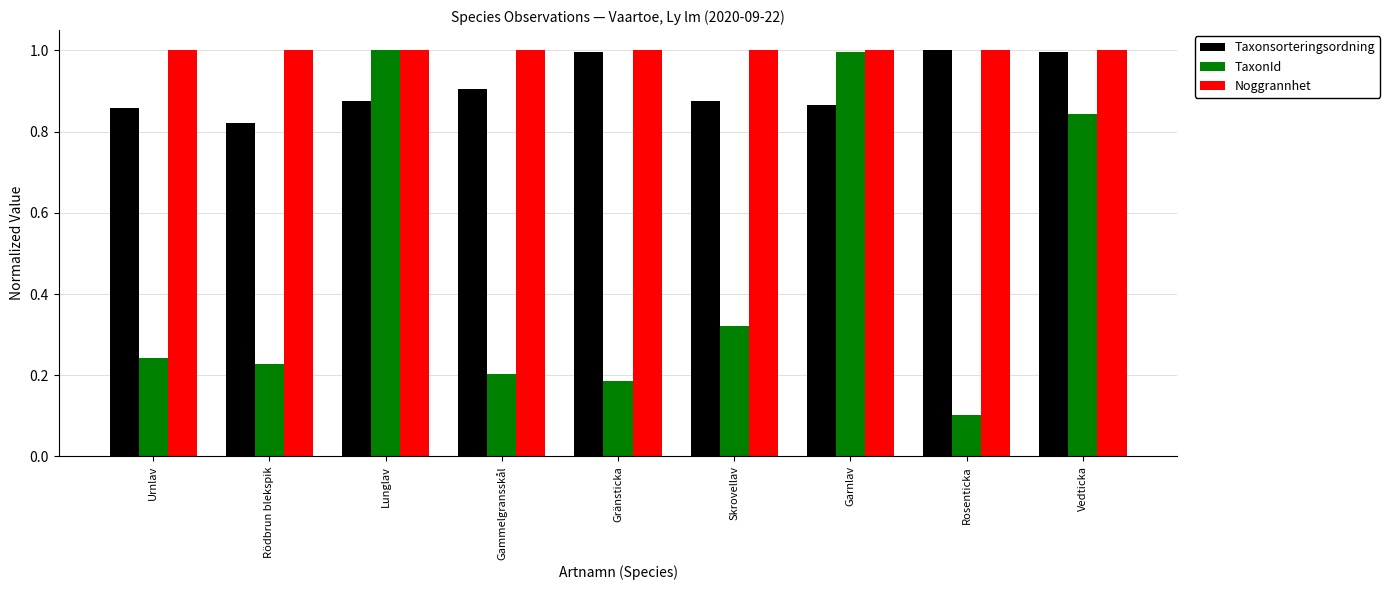

The value of Taxonsorteringsordning at Urnlav is 0.9. True or false?

True